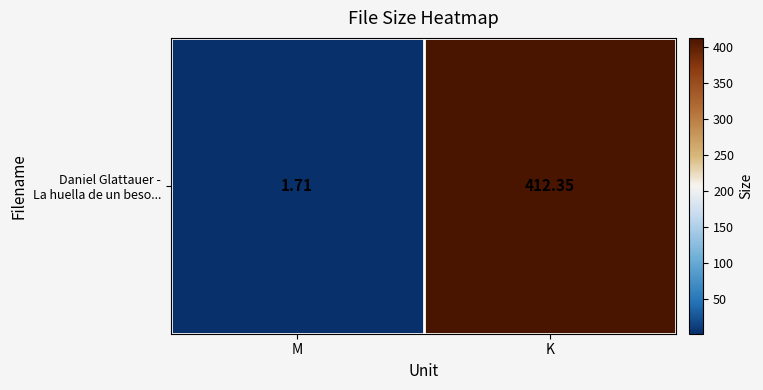

Reading left to right, what are all the values shown in this chart?

1.7	412.4